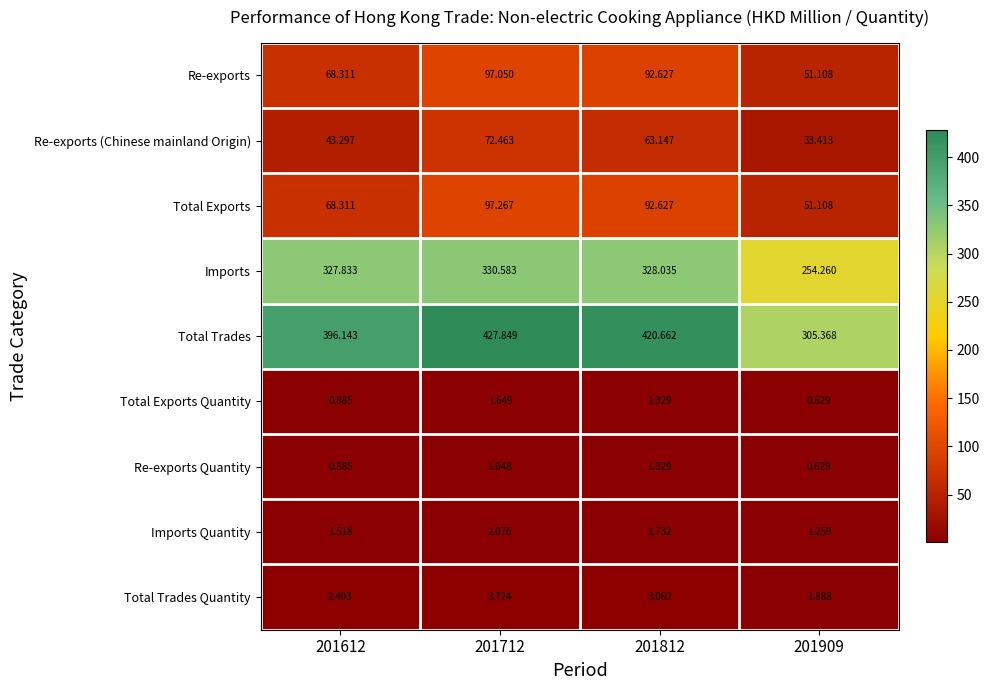

Between 201812 and 201909, which series saw the biggest shift?

Total Trades